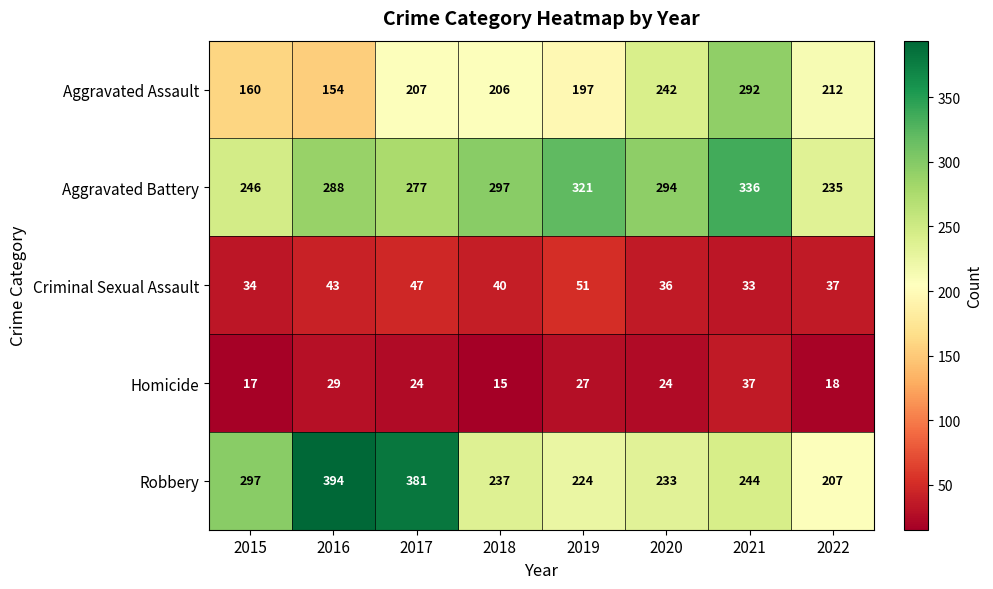

At 2021, list the series in order from largest to smallest.

Aggravated Battery, Aggravated Assault, Robbery, Homicide, Criminal Sexual Assault